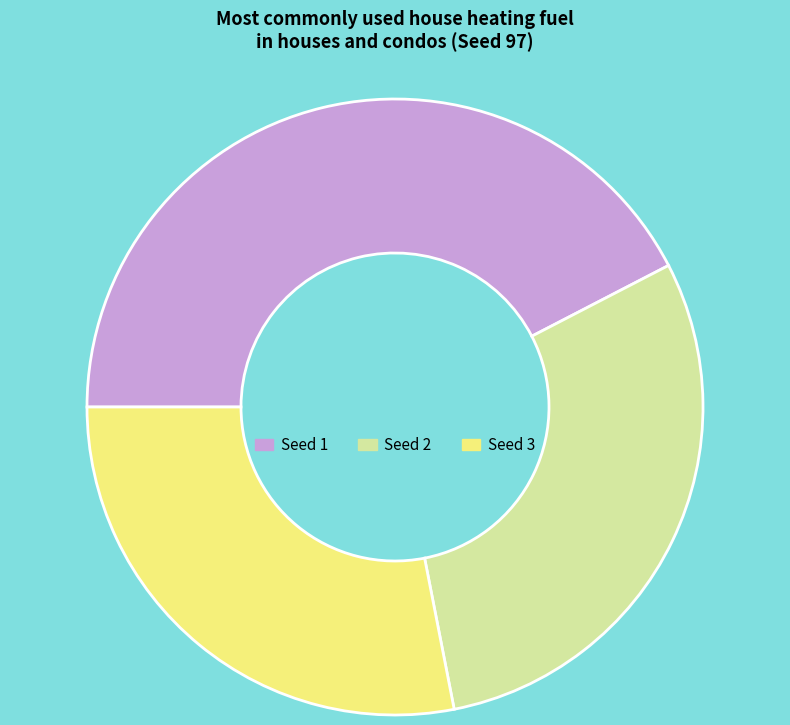

The Seed 1 slice represents 51% of the pie. True or false?

False